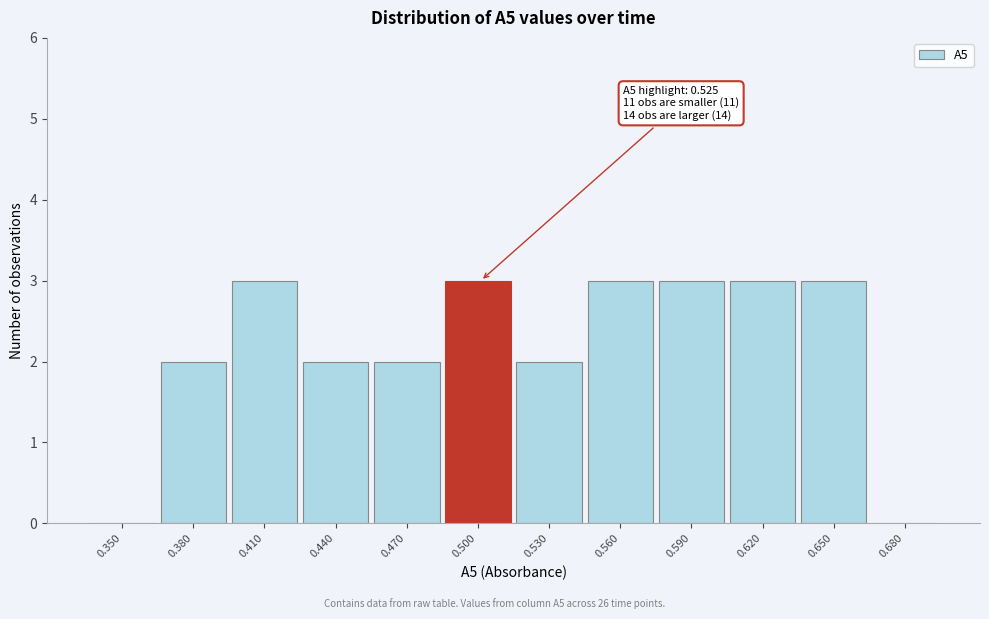

Reading left to right, list all the values displayed in this chart.

0.350=0	0.380=2	0.410=3	0.440=2	0.470=2	0.500=3	0.530=2	0.560=3	0.590=3	0.620=3	0.650=3	0.680=0